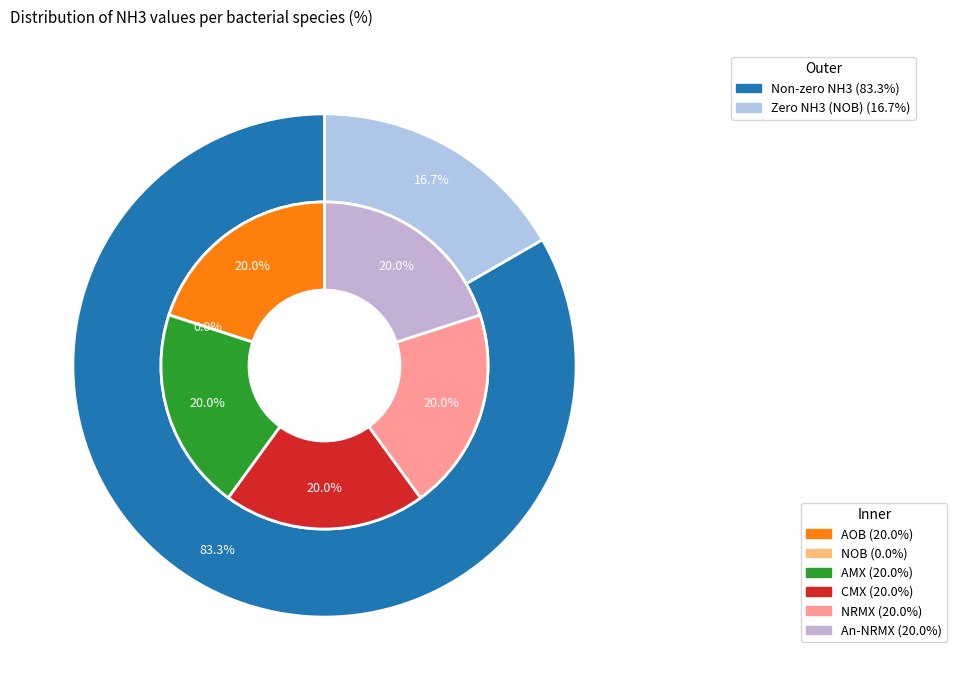

Rank the categories by value from lowest to highest.

NOB, AOB, AMX, CMX, NRMX, An-NRMX